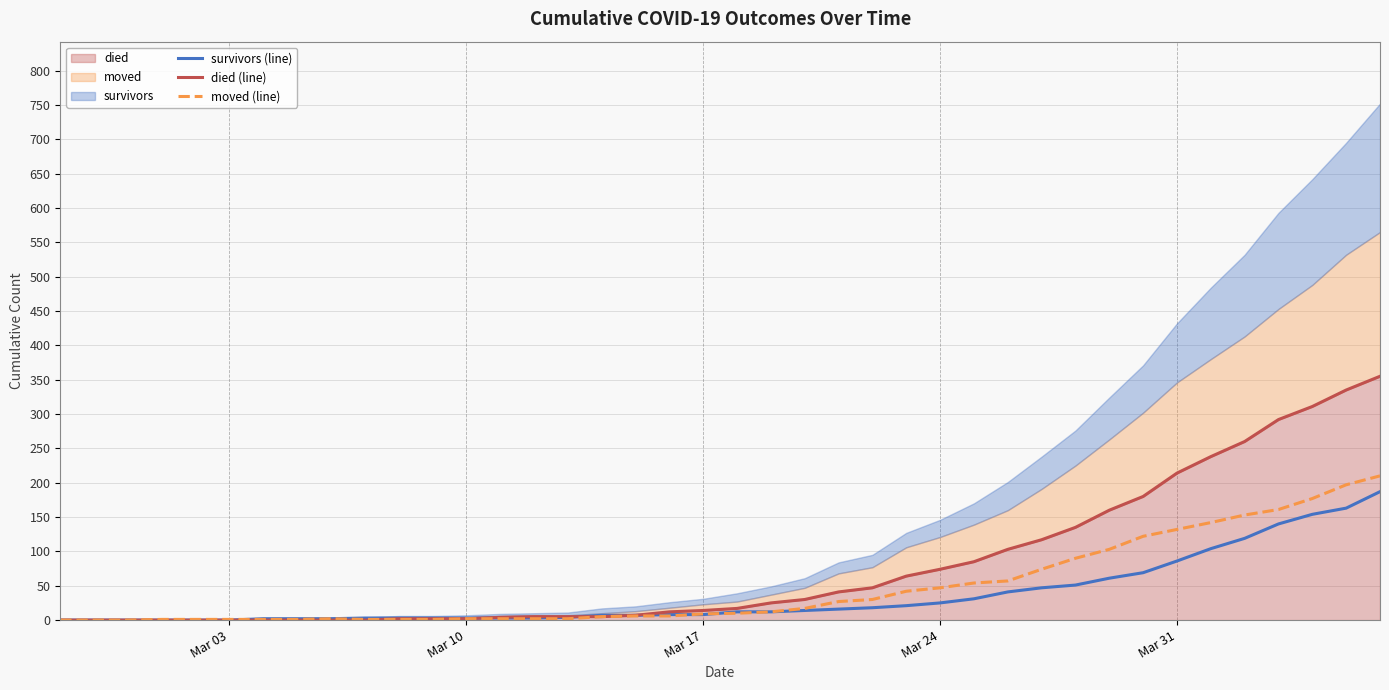

True or false: died (line) has more than 1 interior local peaks.

False